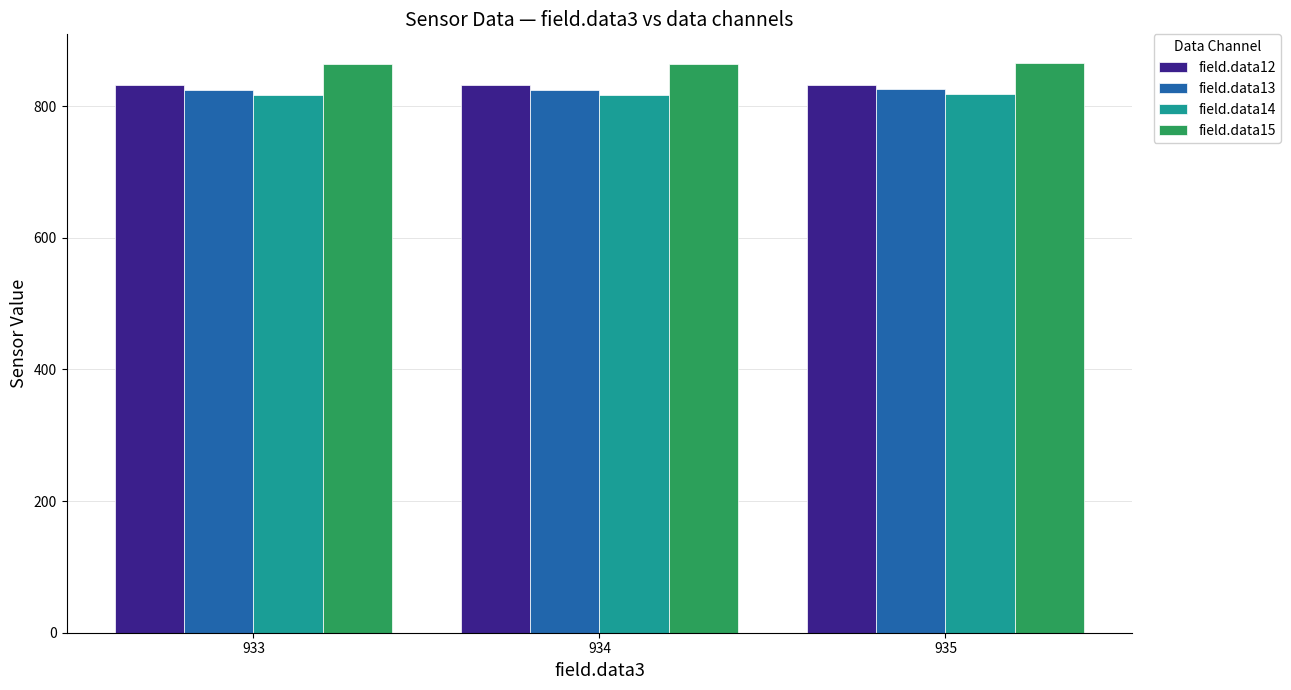

Which series has the largest total across all categories?

field.data15